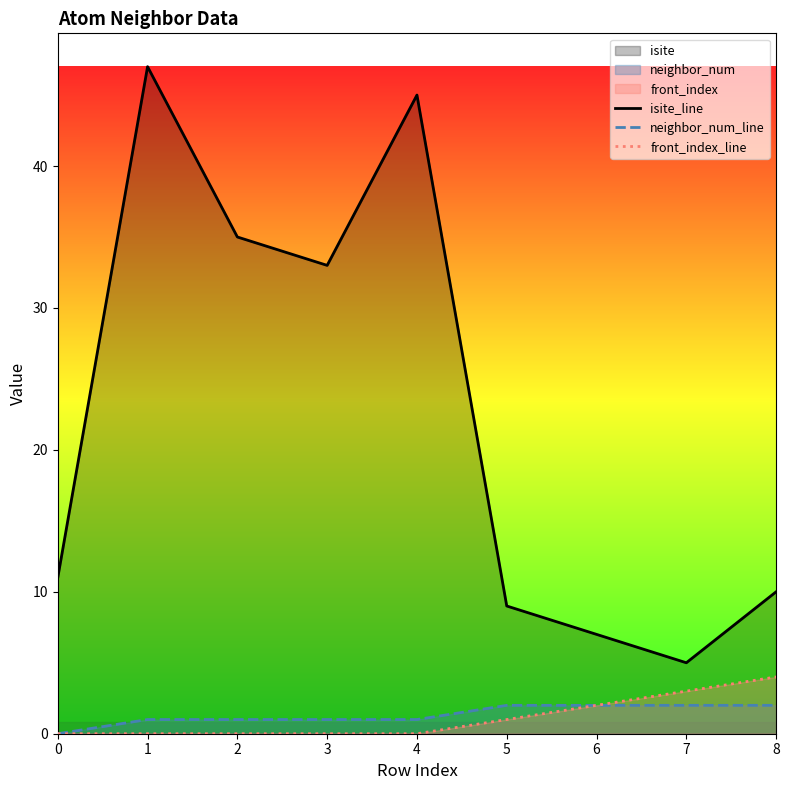

Where is neighbor_num_line nearest to the value 1?

1